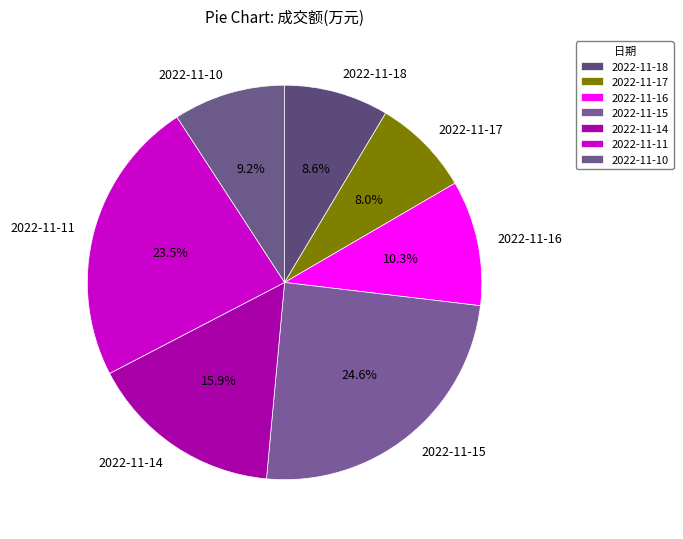

Count the number of slices in the pie.

7